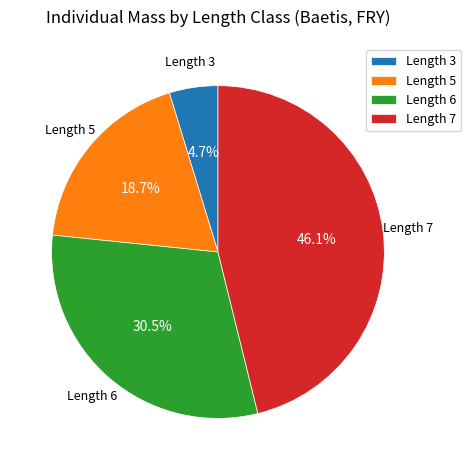

Which slice is the smallest?

Length 3